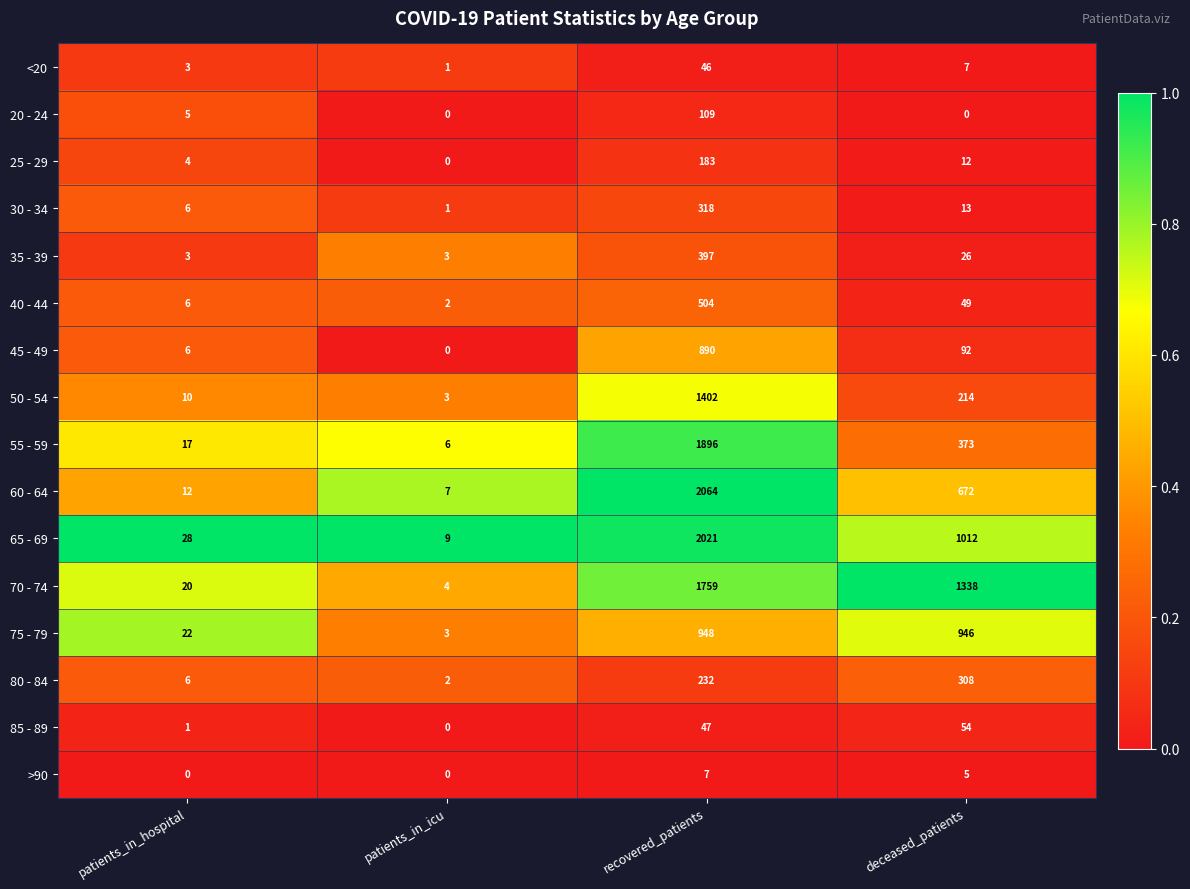

Which series has the largest total across all categories?

70 - 74